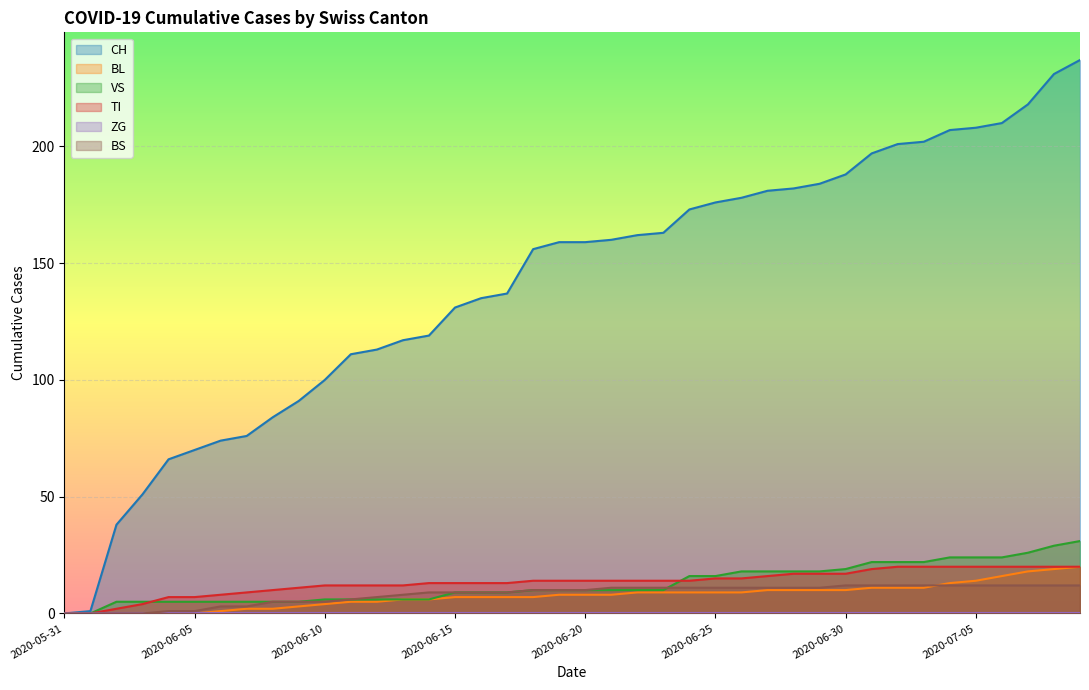

Which category has the lowest value in the VS series?

2020-05-31